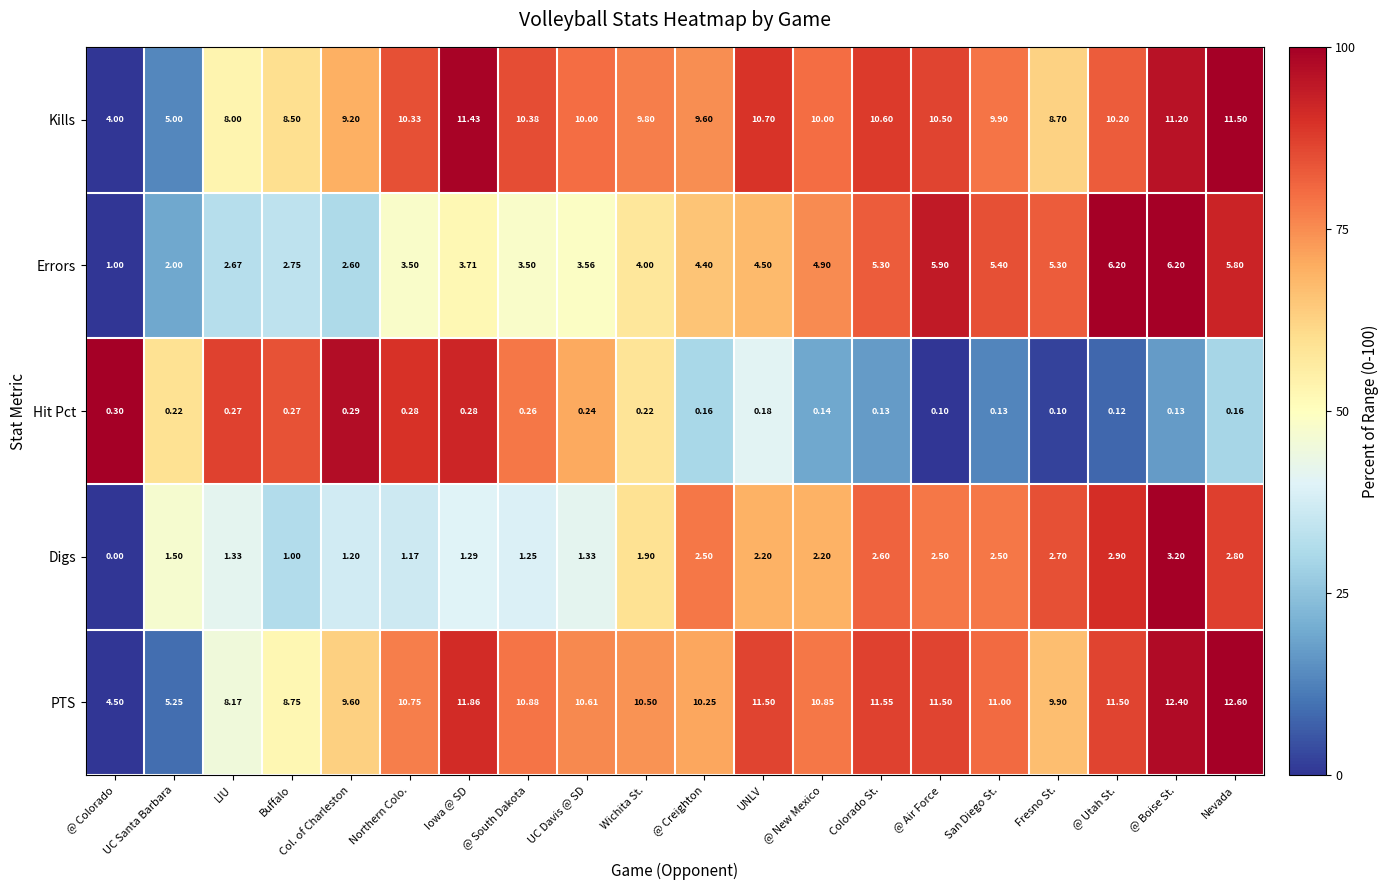

Where is Kills nearest to the value 7?

LIU